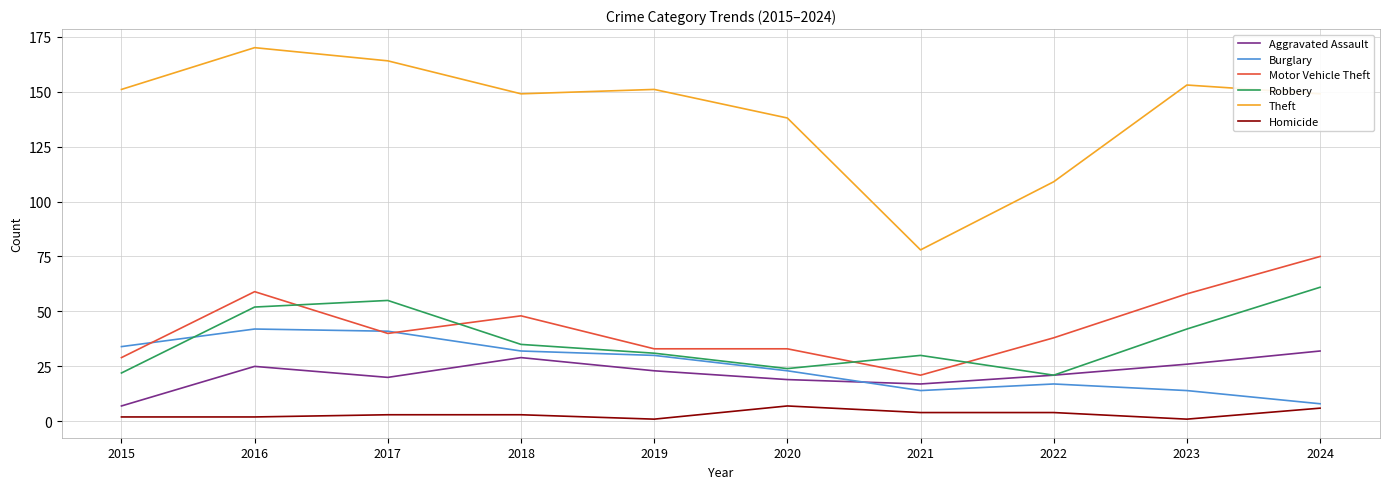

Rank the series by their maximum value, from highest to lowest.

Theft, Motor Vehicle Theft, Robbery, Burglary, Aggravated Assault, Homicide